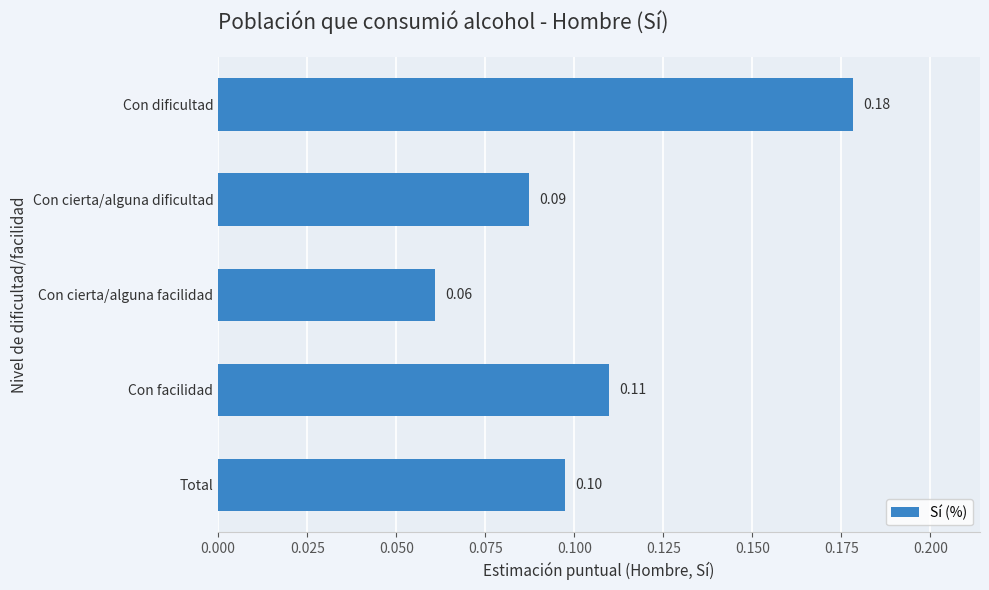

What is the label of the 2nd bar from the bottom?

Con facilidad